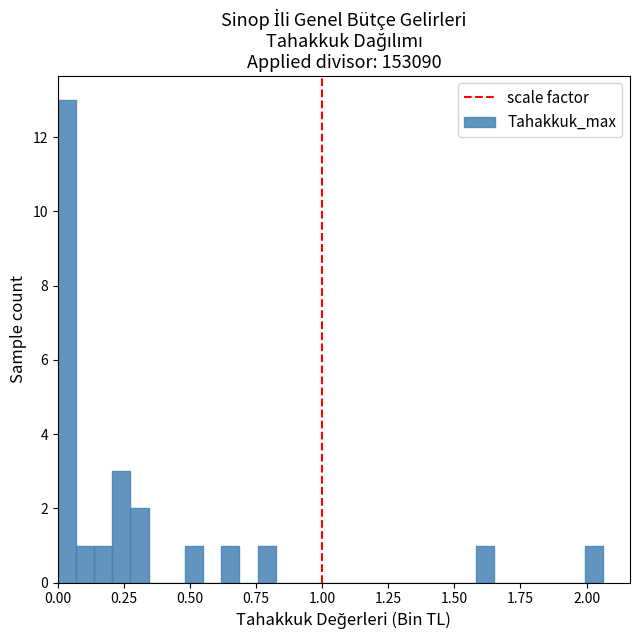

Around what value on the x-axis is the tallest bar? Give the approximate position of its centre, as read against the axis.

0.05